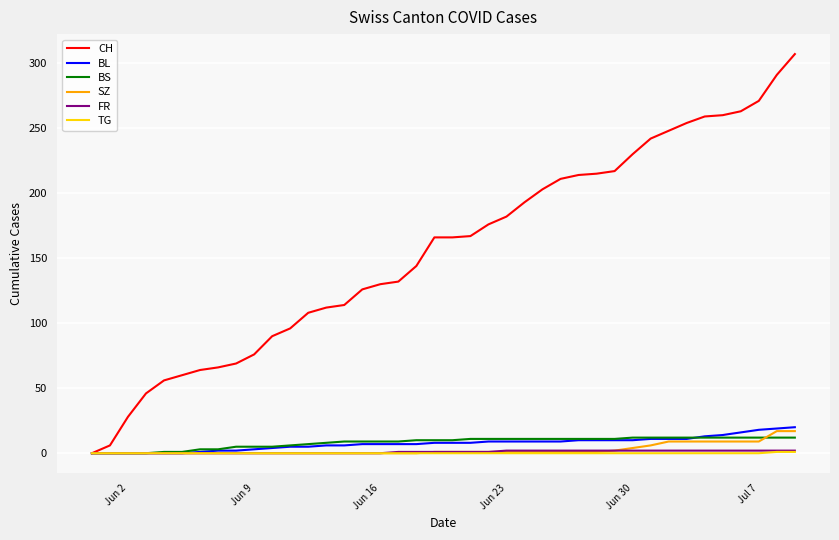

Which series has the widest spread of values?

CH